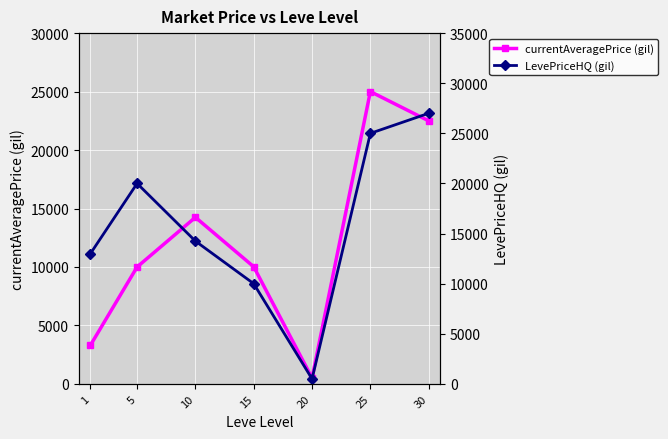

What is the value of the LevePriceHQ (gil) point at the 3rd from the left?

14247.5